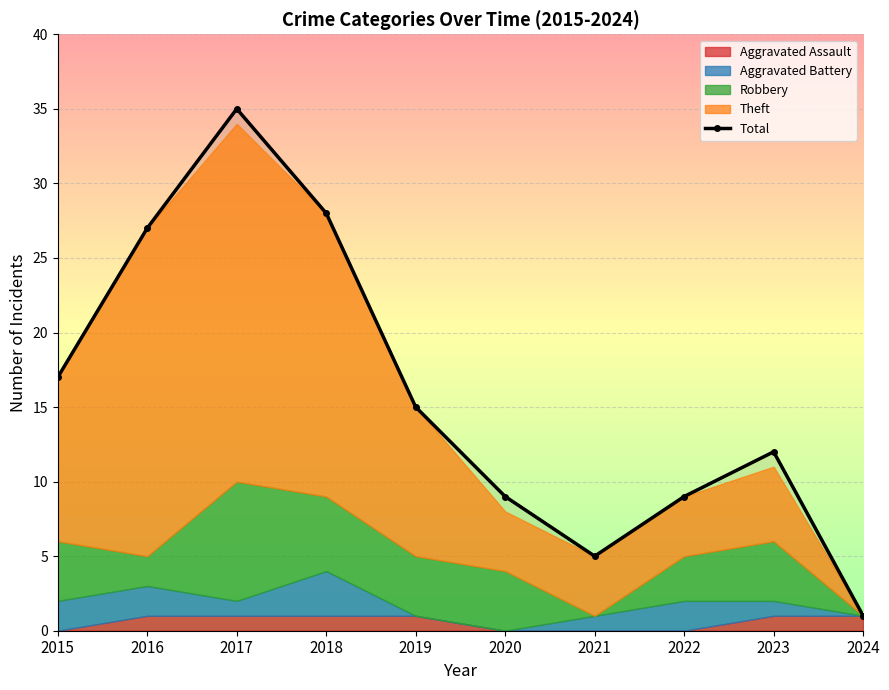

What is the average value?

16